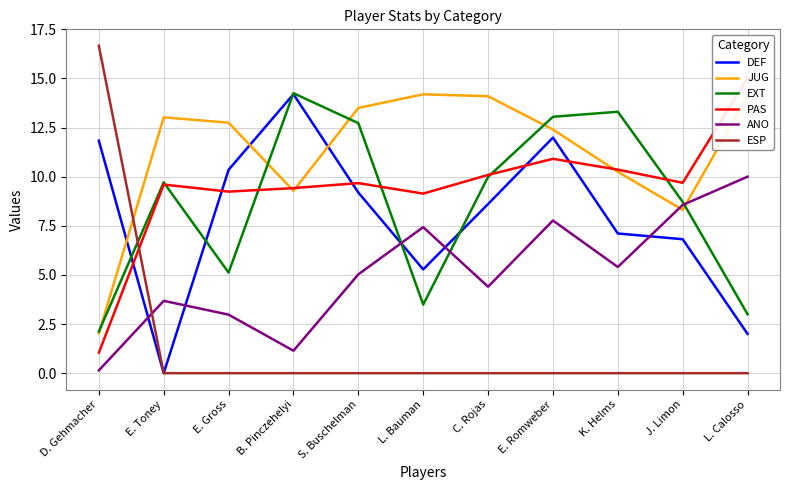

The value of ESP at B. Pinczehelyi is -7.5. True or false?

False